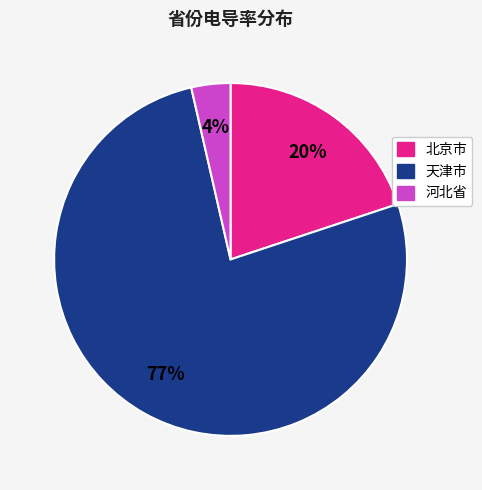

To the nearest percent, what is the combined percentage of 北京市 and 天津市?

96%